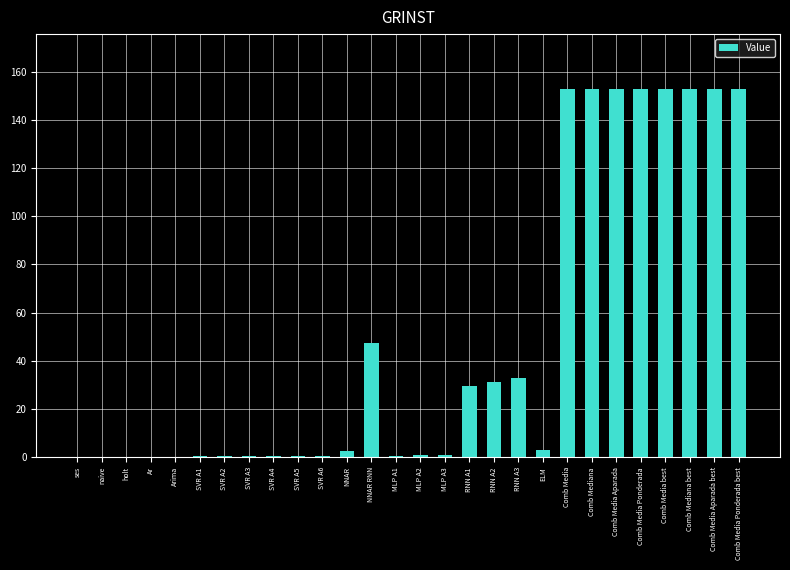

Are the bars horizontal?

No